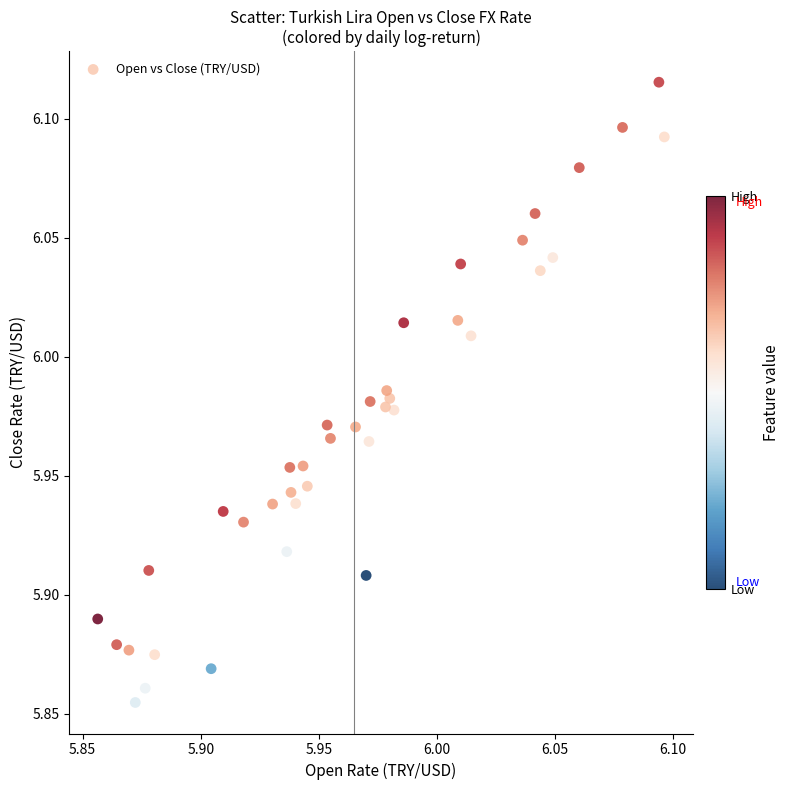

What is the range of Y values (max minus min)?

0.3